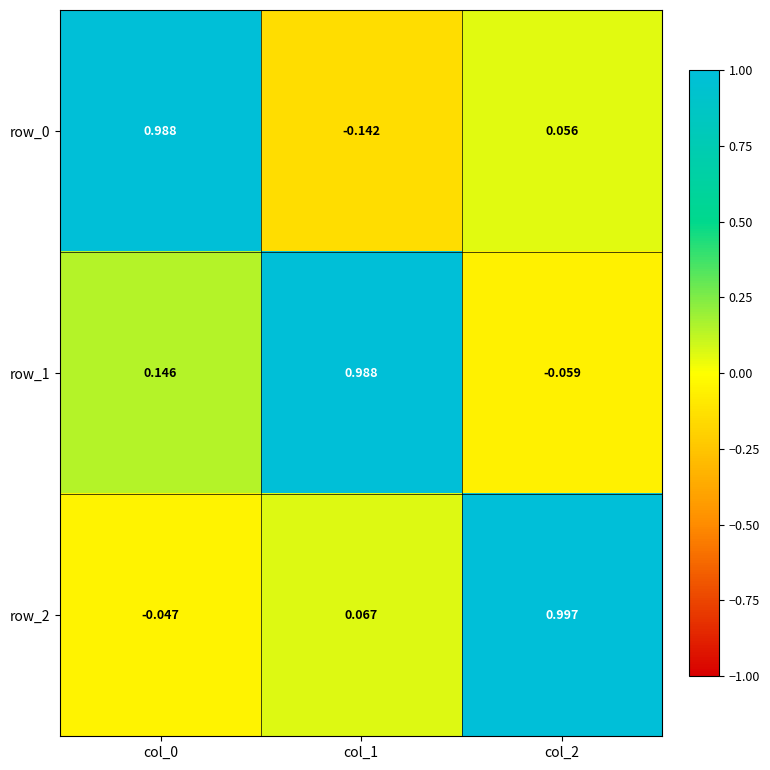

The value of row_0 at col_0 is 1.7. True or false?

False